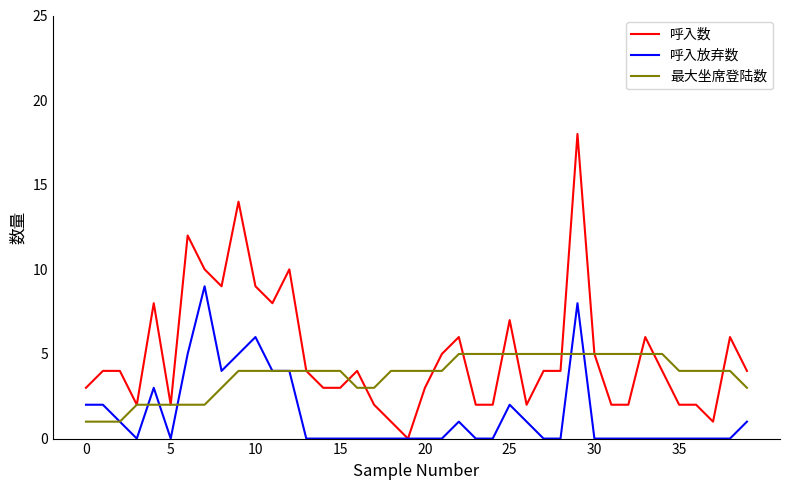

Reading left to right, what are all the values shown in this chart?

呼入数: 3	4	4	2	8	2	12	10	9	14	9	8	10	4	3	3	4	2	1	0	3	5	6	2	2	7	2	4	4	18	5	2	2	6	4	2	2	1	6	4
呼入放弃数: 2	2	1	0	3	0	5	9	4	5	6	4	4	0	0	0	0	0	0	0	0	0	1	0	0	2	1	0	0	8	0	0	0	0	0	0	0	0	0	1
最大坐席登陆数: 1	1	1	2	2	2	2	2	3	4	4	4	4	4	4	4	3	3	4	4	4	4	5	5	5	5	5	5	5	5	5	5	5	5	5	4	4	4	4	3